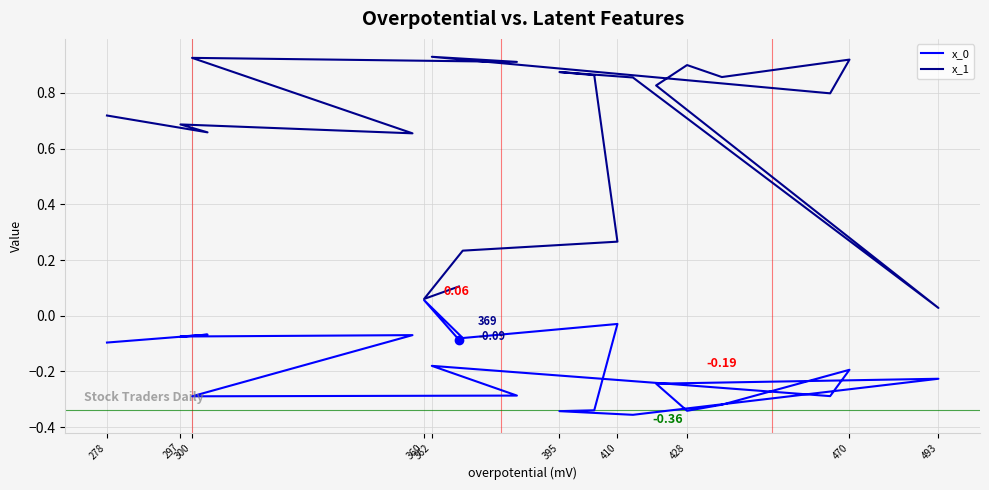

What are all the series names shown in the legend?

x_0, x_1